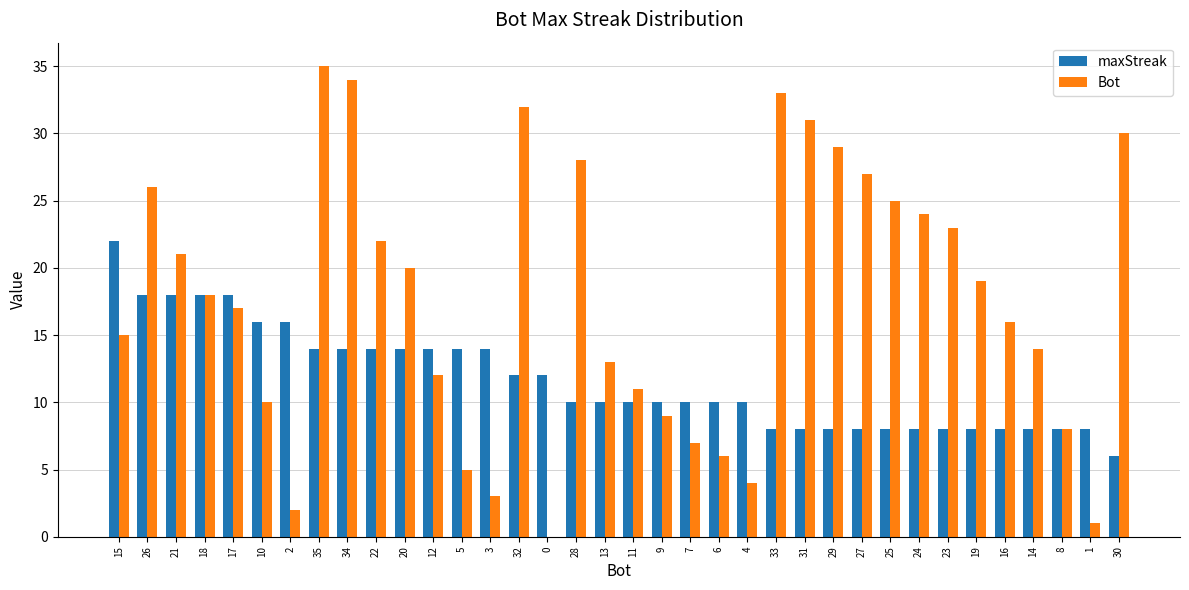

What is the maximum value shown in the chart?

35